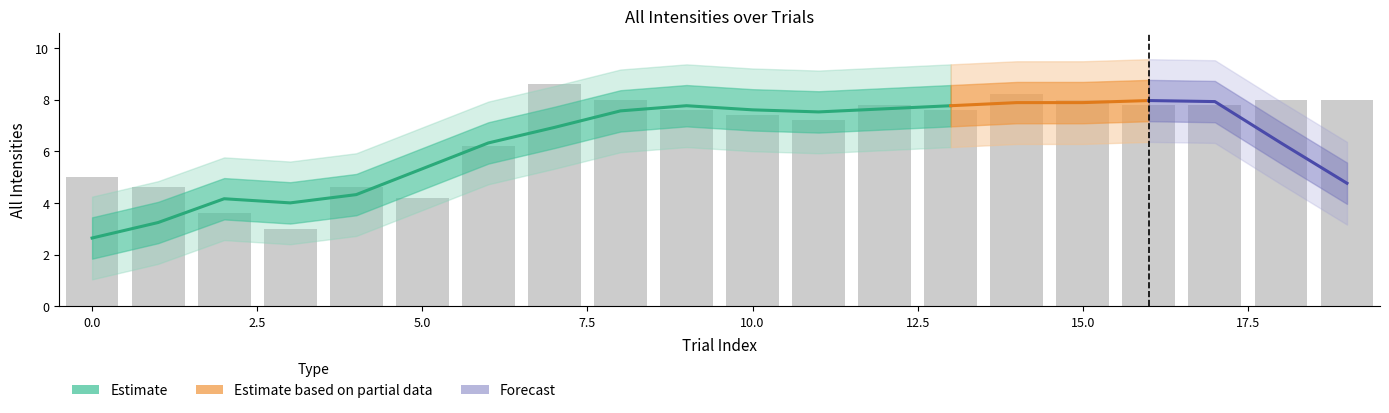

What is the sum of all values?

133.2